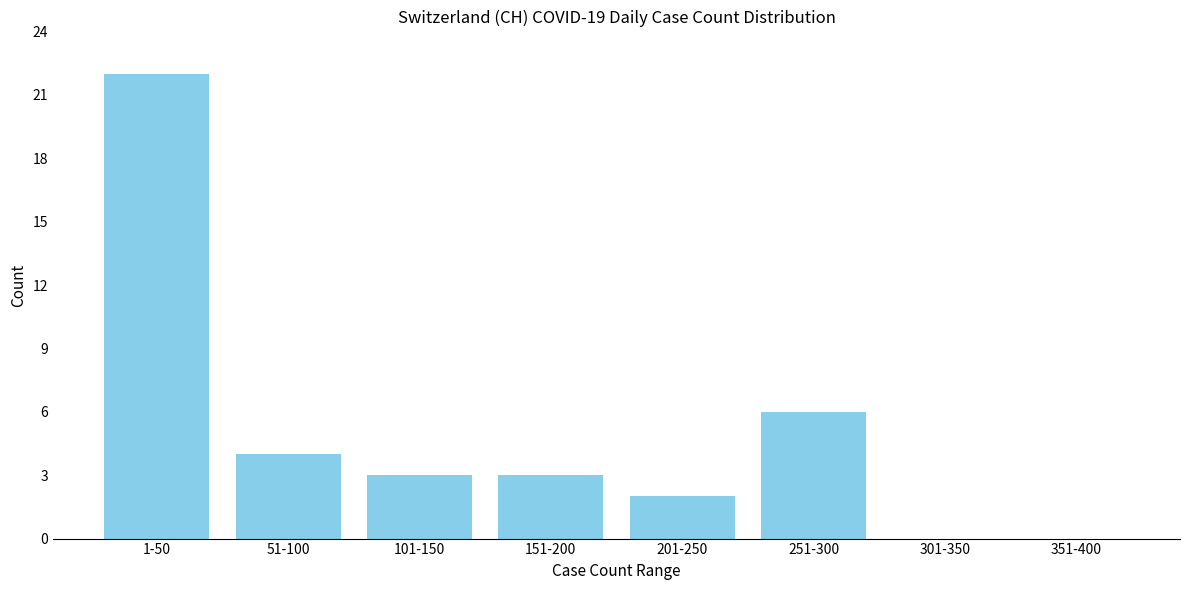

Reading left to right, what are all the values shown in this chart?

1-50=22	51-100=4	101-150=3	151-200=3	201-250=2	251-300=6	301-350=0	351-400=0